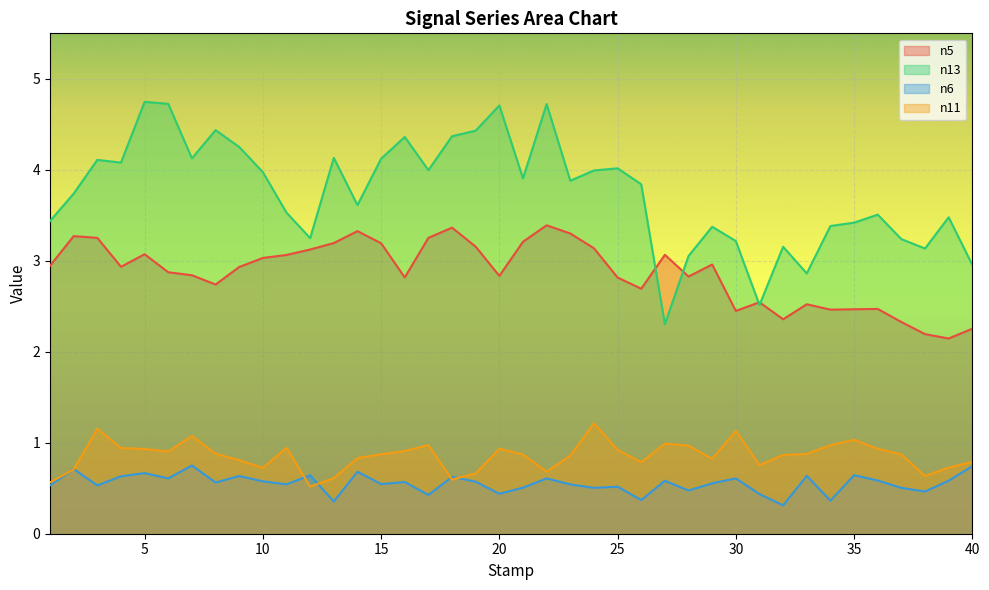

The value of n5 at 26 is 4.2. True or false?

False